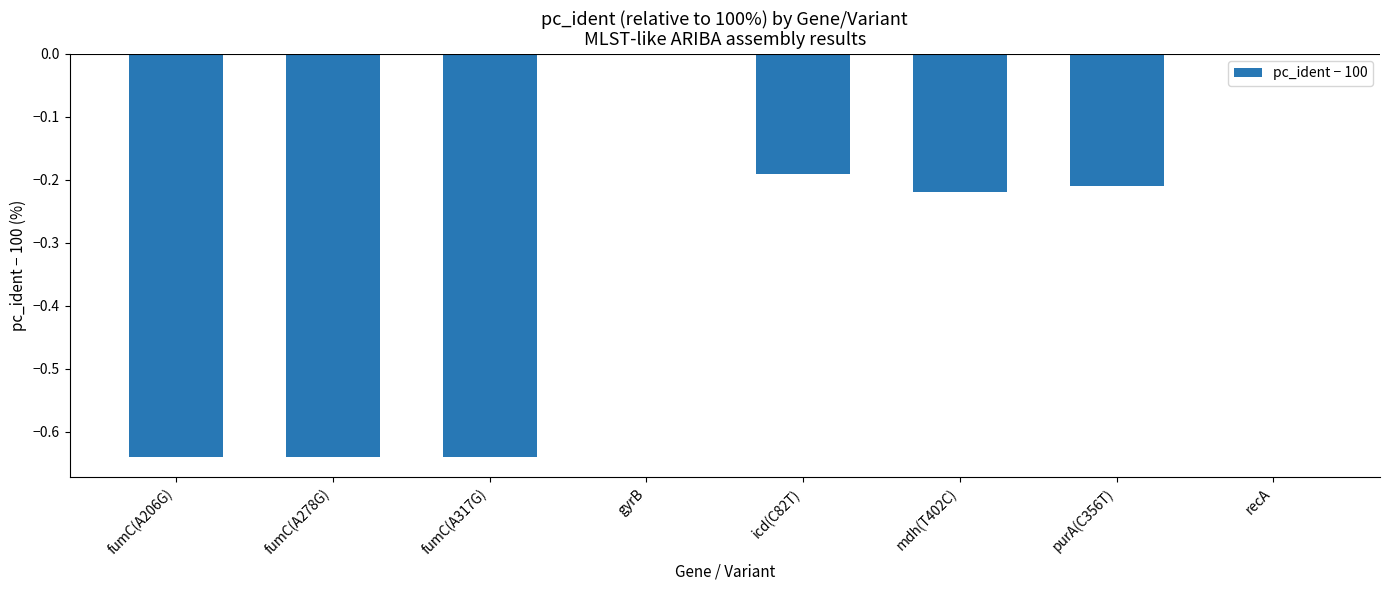

Is it true that the value at fumC(A206G) is -1.1?

False